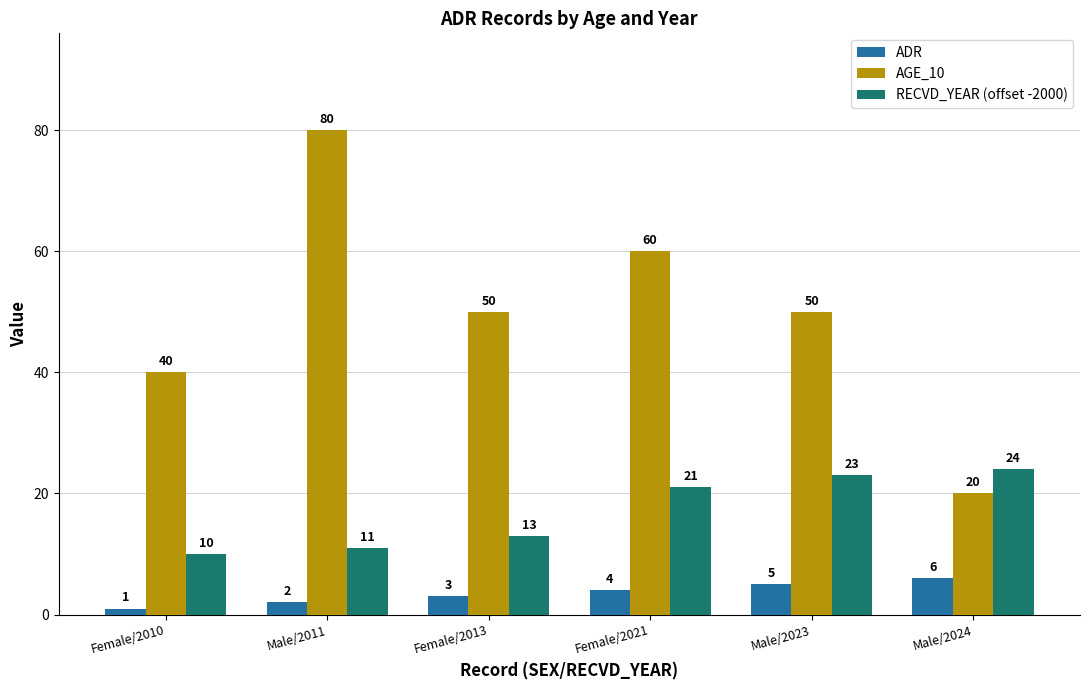

What is the label of the 4th bar from the right?

Female/2013